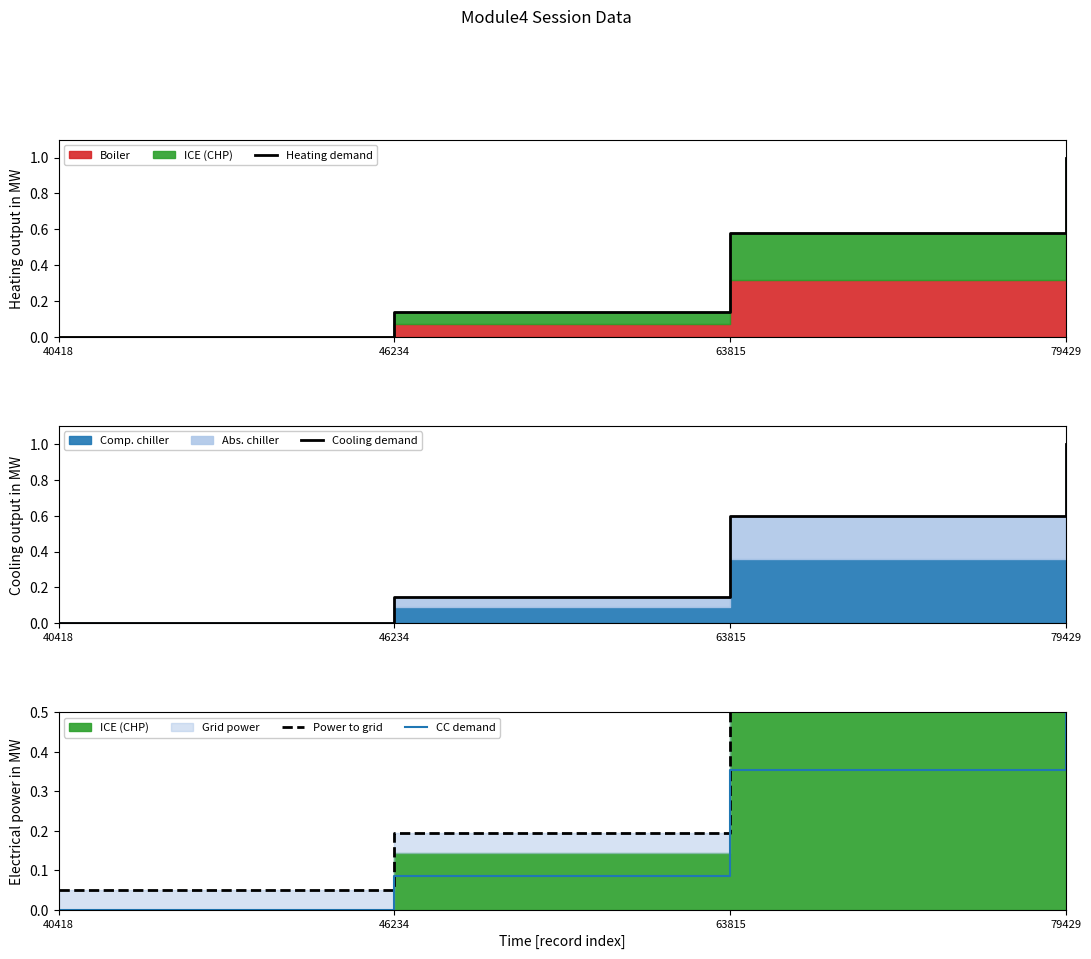

Which series has the widest spread of values?

Heating demand